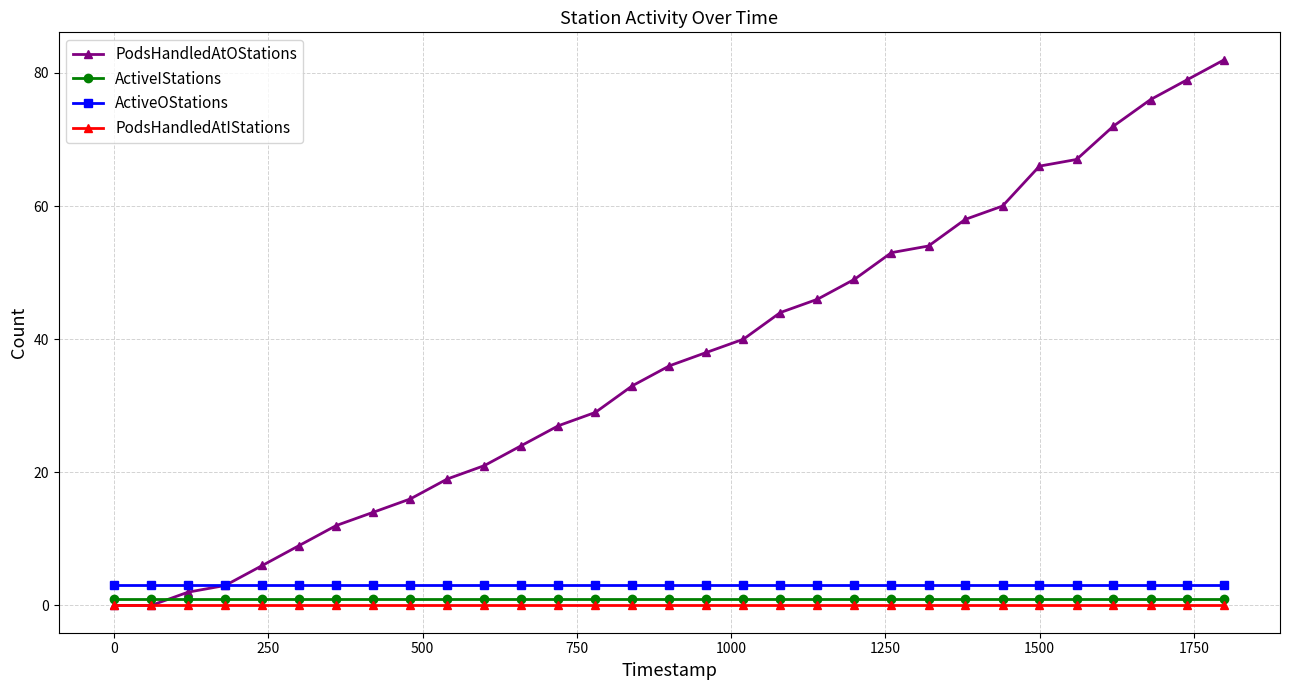

At how many categories does at least one series exceed 5?

27